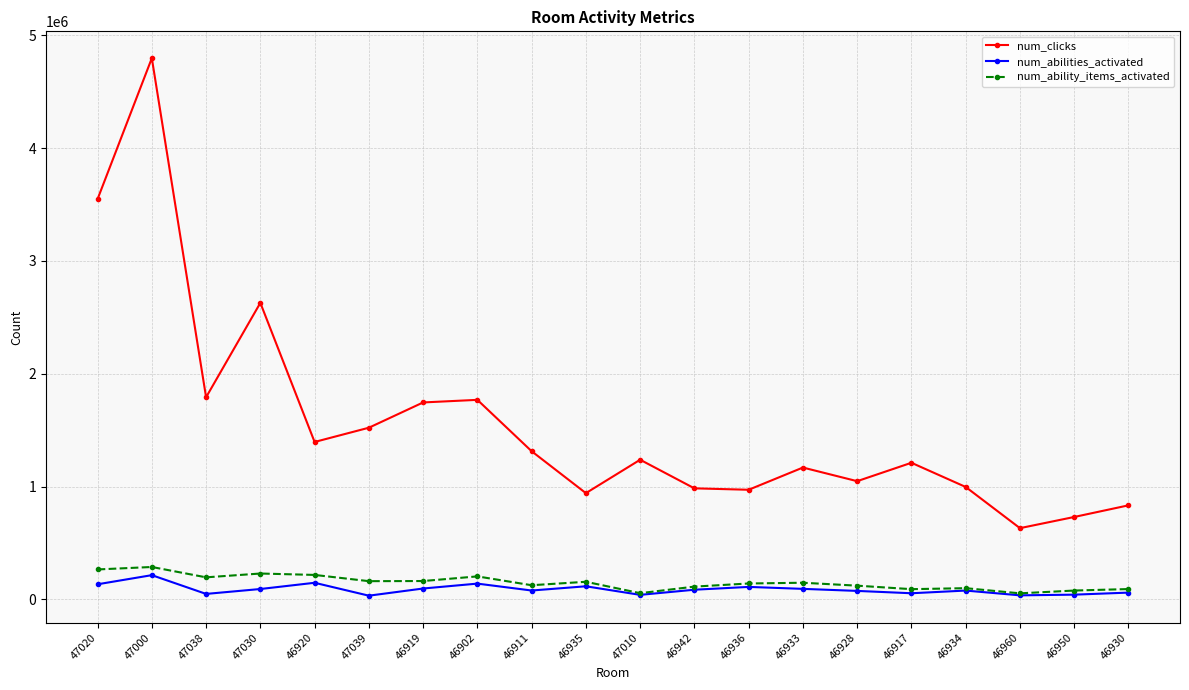

What is the difference between the maximum and minimum values in the num_abilities_activated series?

181907